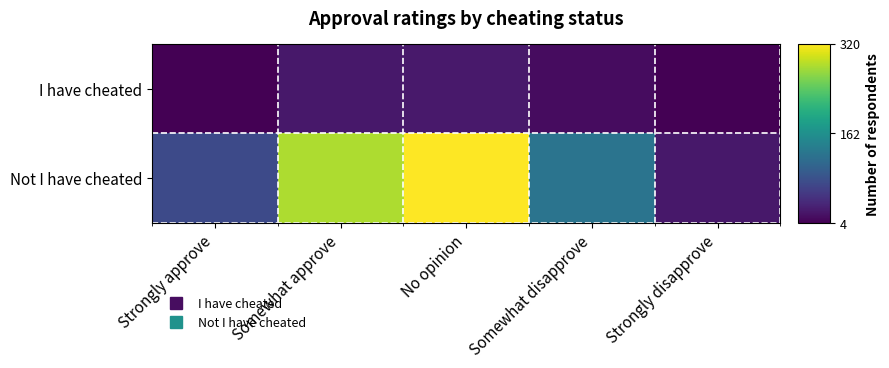

At No opinion, list the series in order from largest to smallest.

Not I have cheated, I have cheated